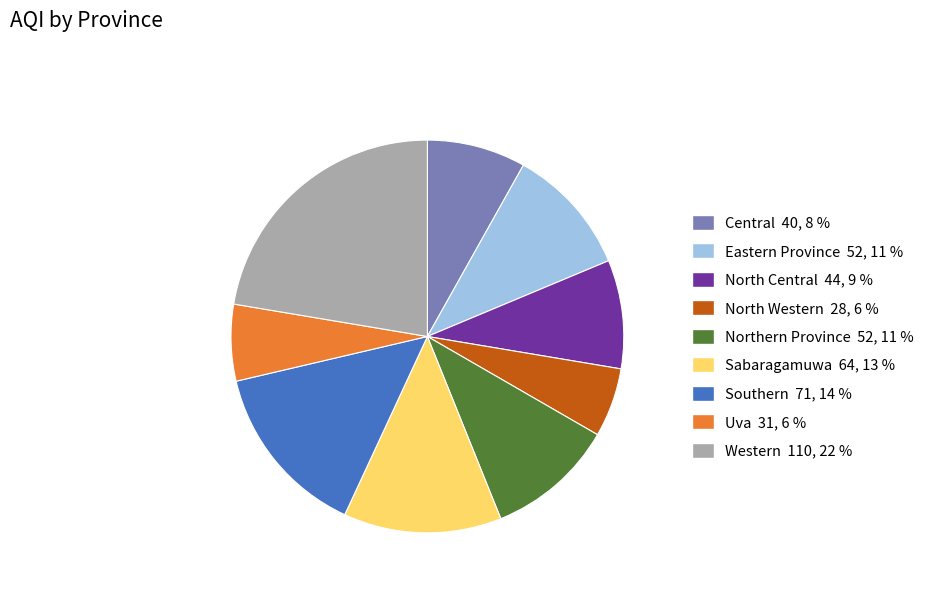

How many slices are in this pie chart?

9